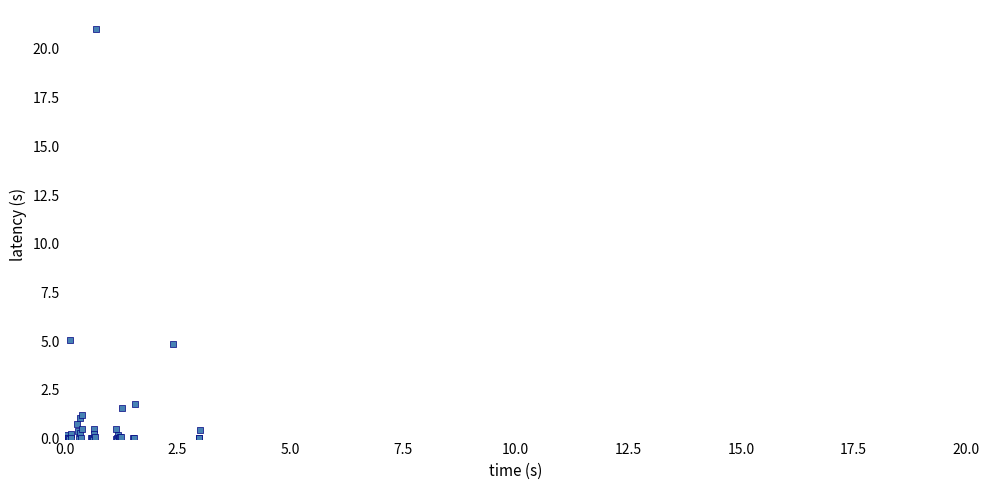

What Y value in the scatter plot is closest to 10?

5.1